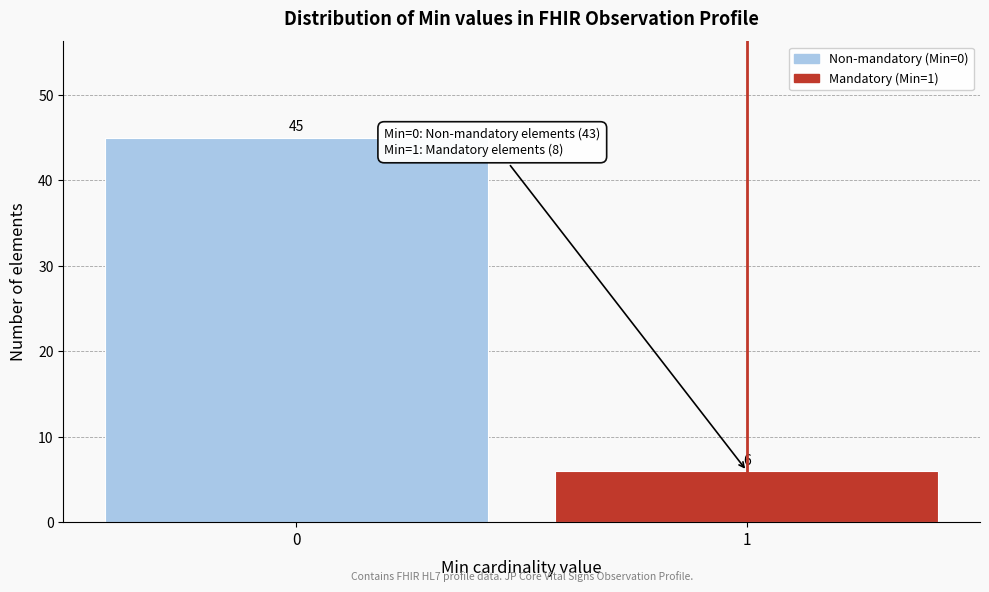

Reading left to right, list all the values displayed in this chart.

0=45	1=6